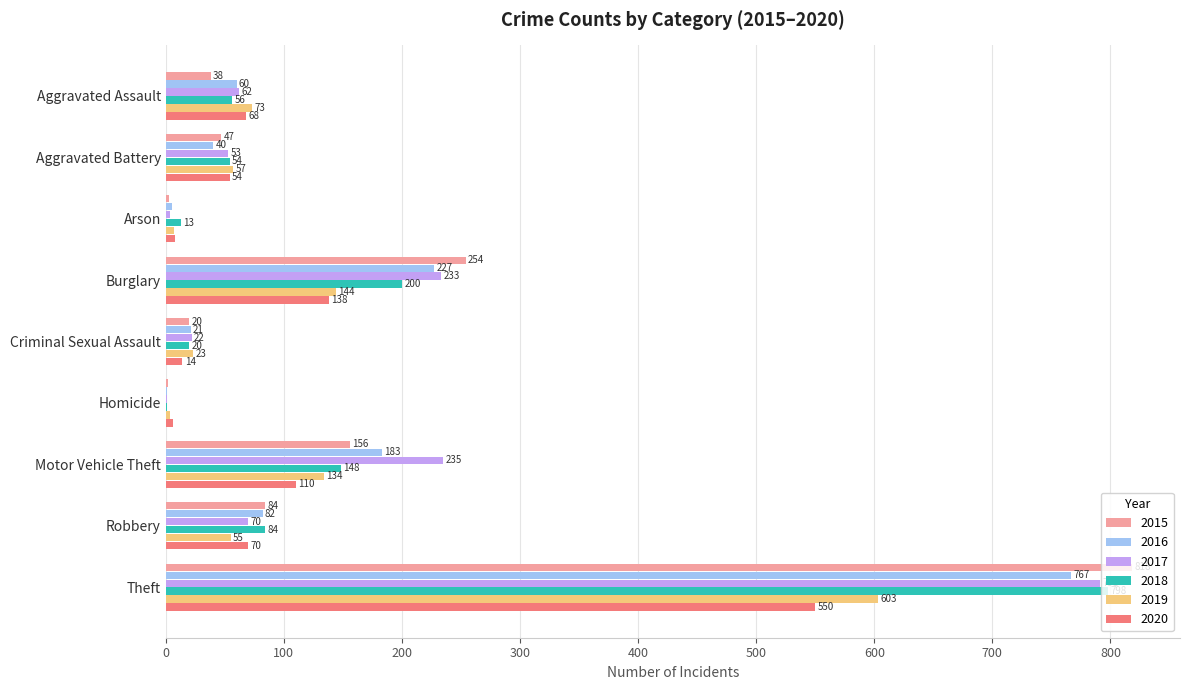

What is the greatest value displayed?

818